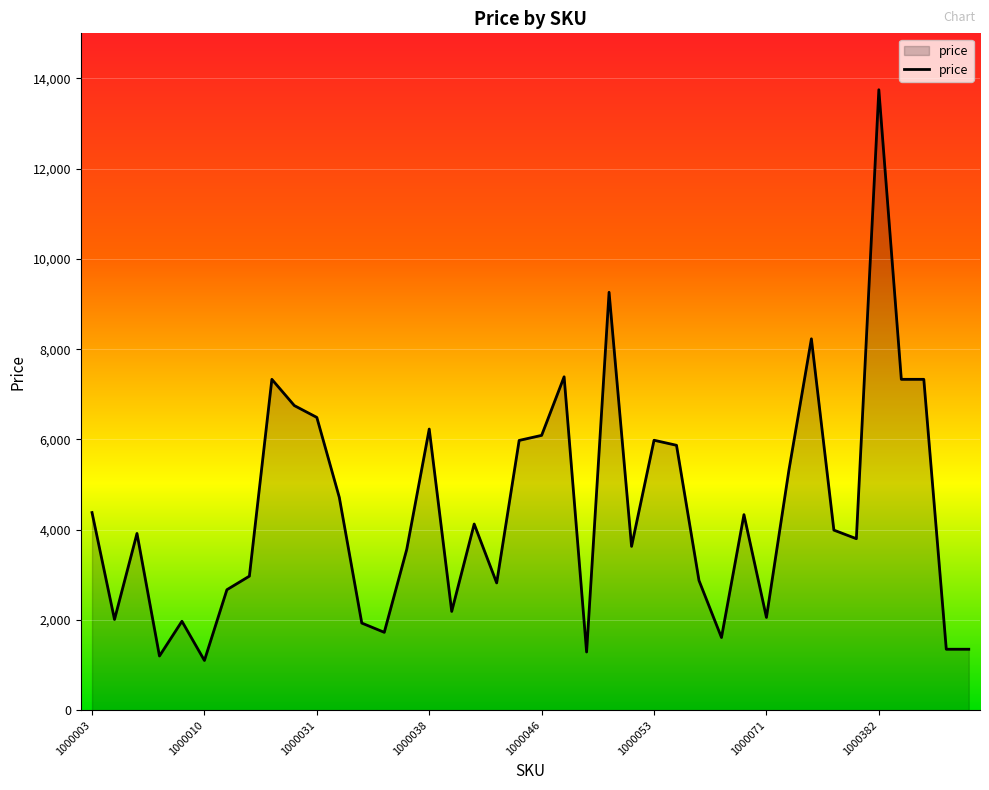

What is the maximum value shown in the chart?

13750